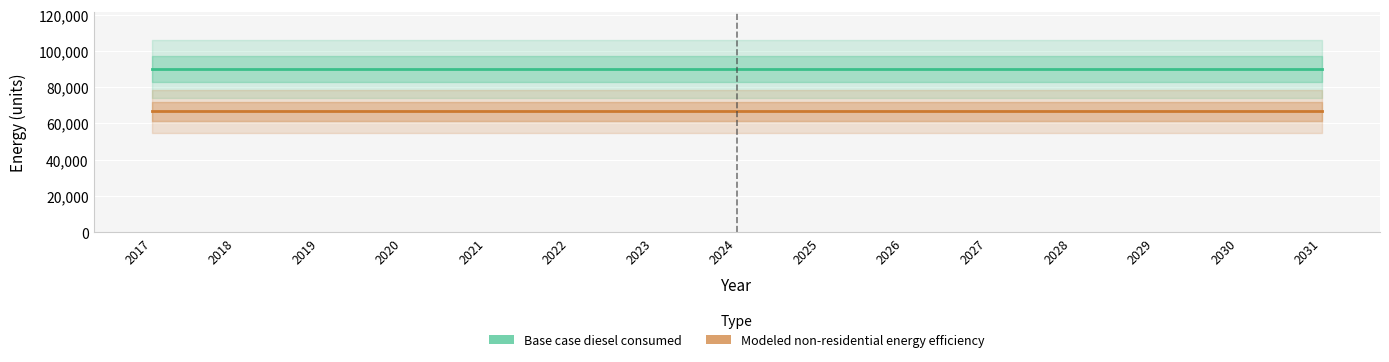

Is the value of Modeled non-residential energy efficiency at 2031 greater than the value of Base case diesel consumed at 2030?

No